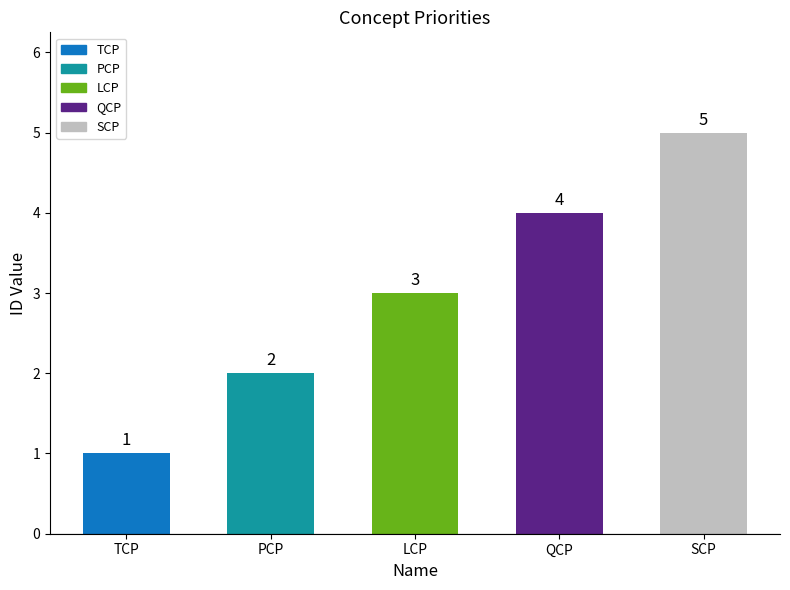

Count the values in the range 2 to 4.

3